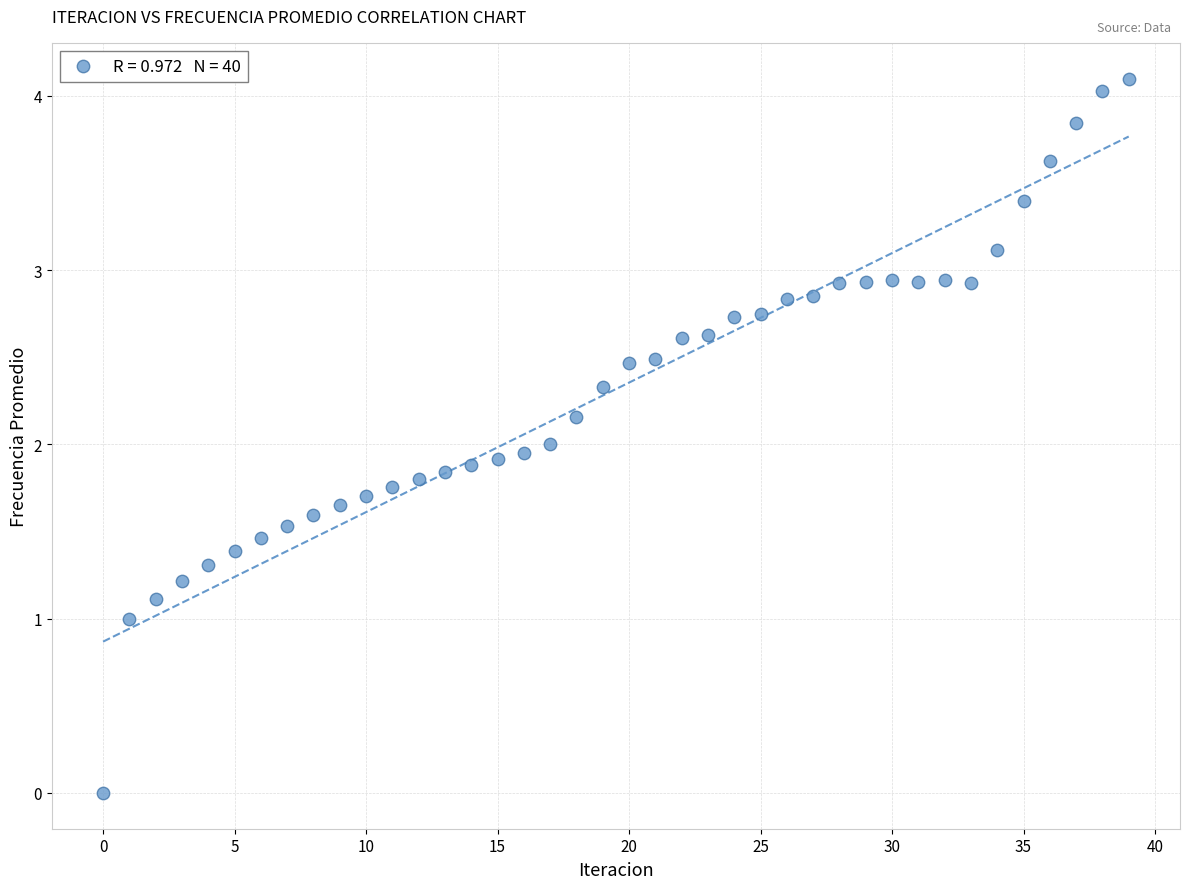

What is the range of Y values (max minus min)?

4.1